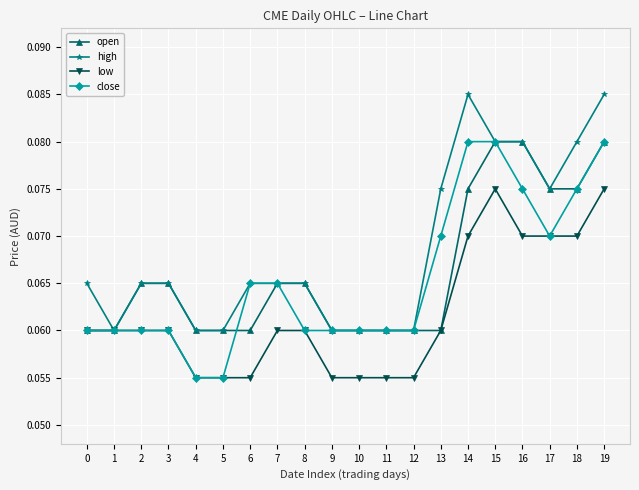

Count the number of data series in this chart.

4